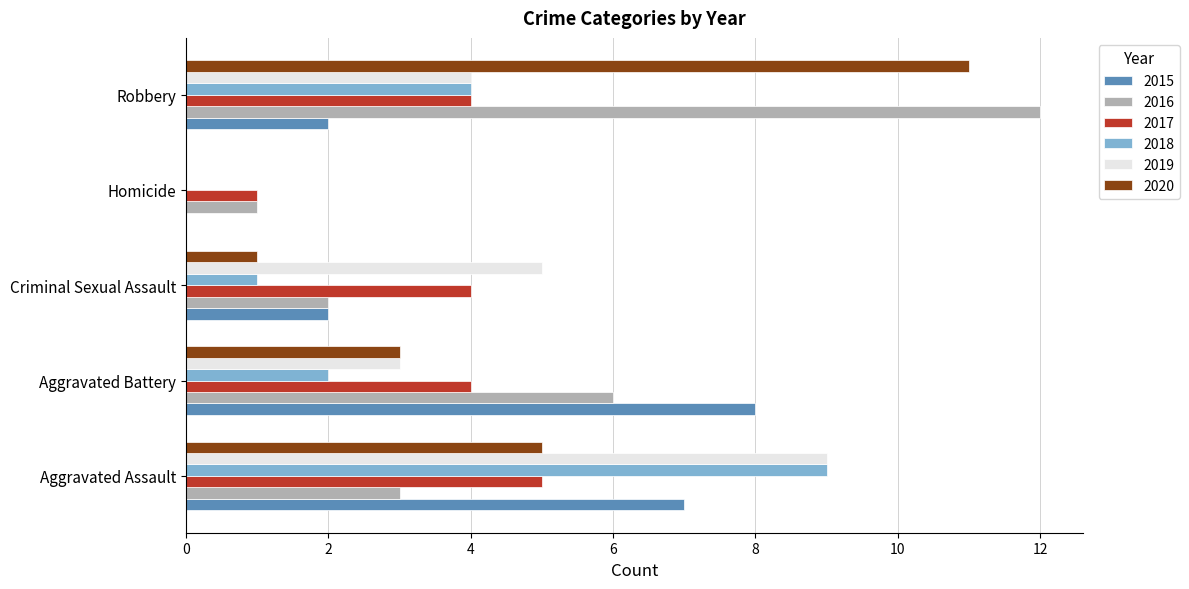

Read the 2015 value at Aggravated Assault.

7